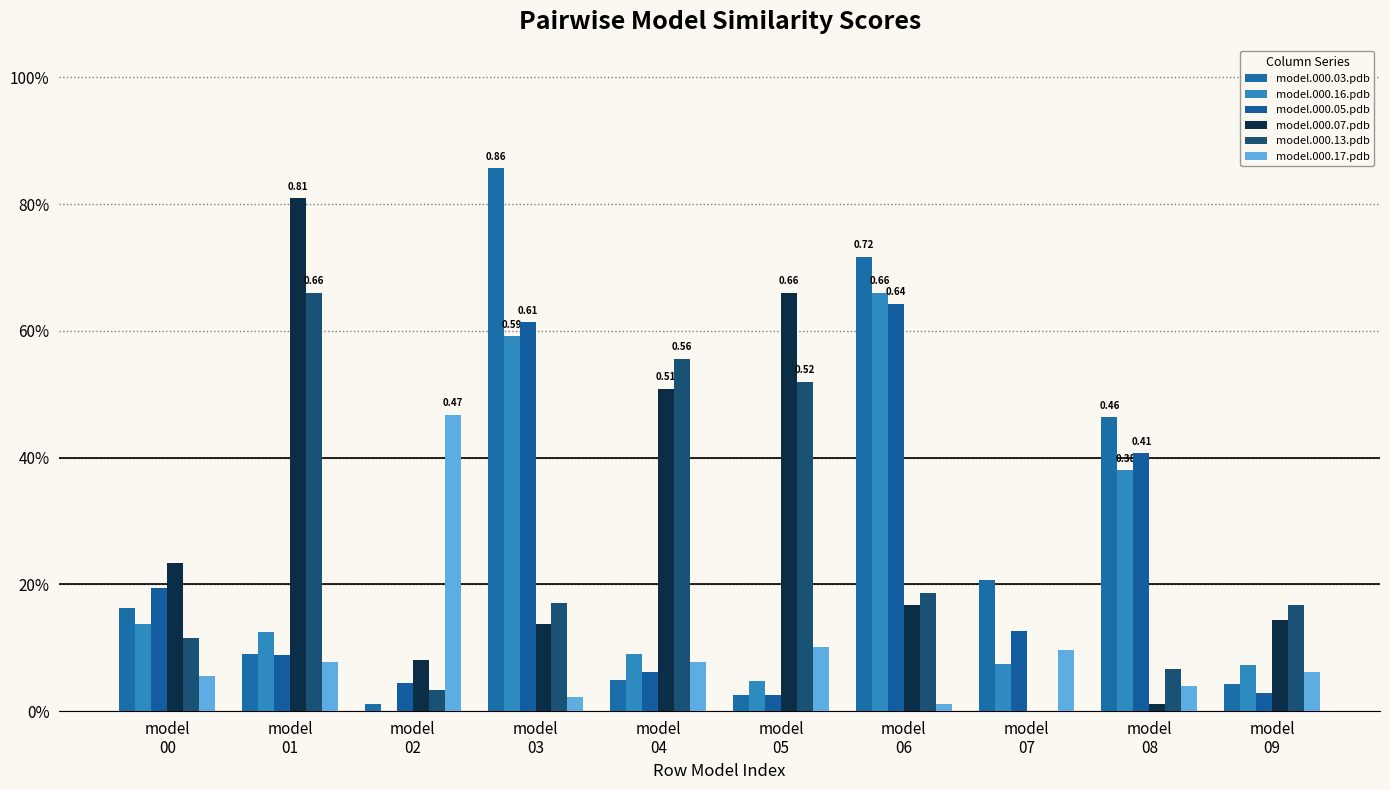

Are the bars horizontal?

No